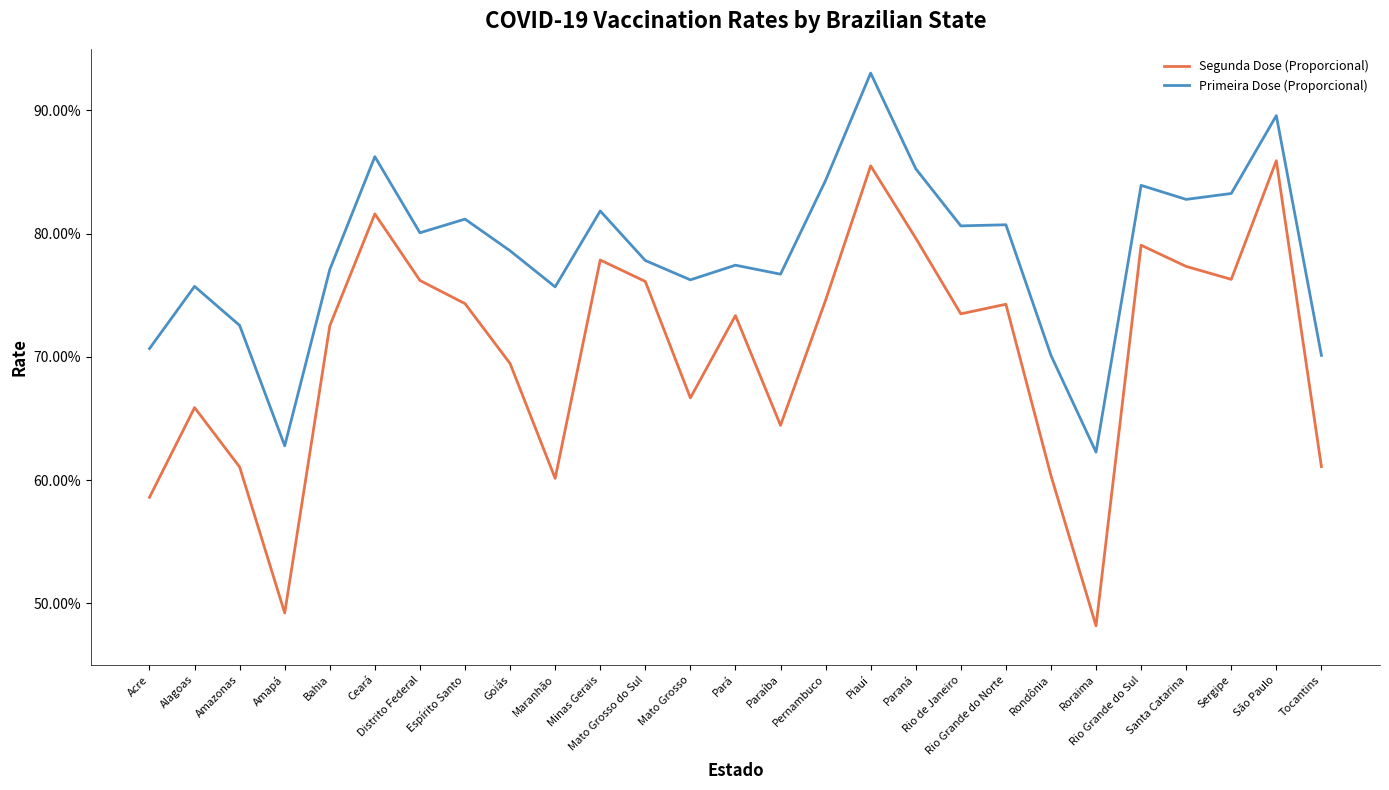

What is the average value of the Segunda Dose (Proporcional) series?

0.7